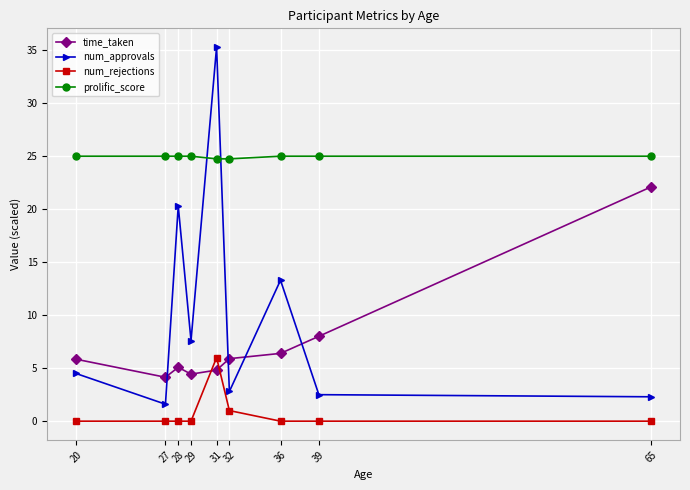

The num_approvals series shows 13.3 at 36. True or false?

True